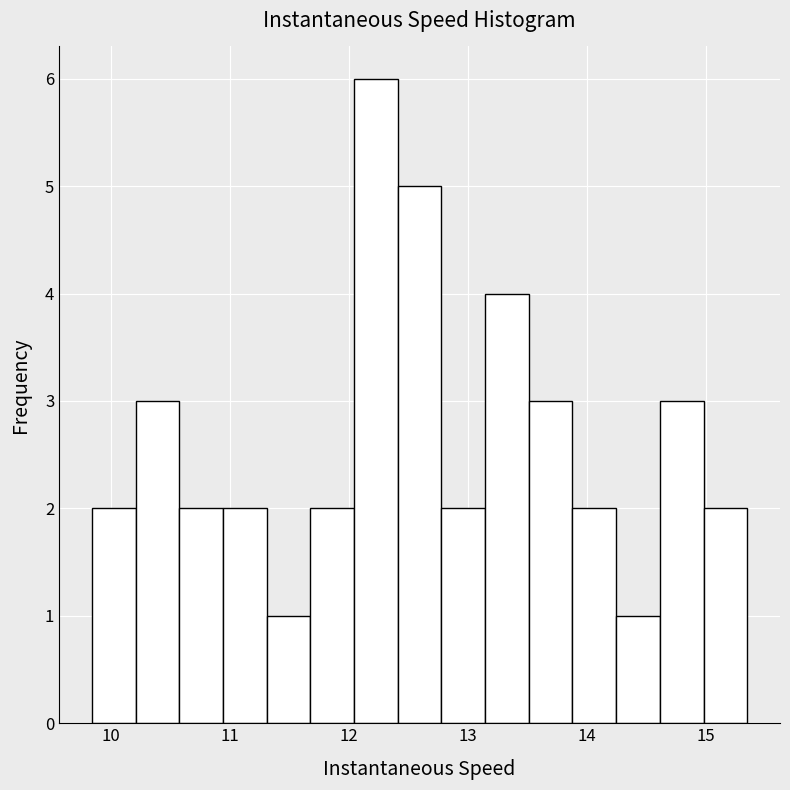

Read against the x-axis, roughly where is the centre of the tallest bar?

12.2